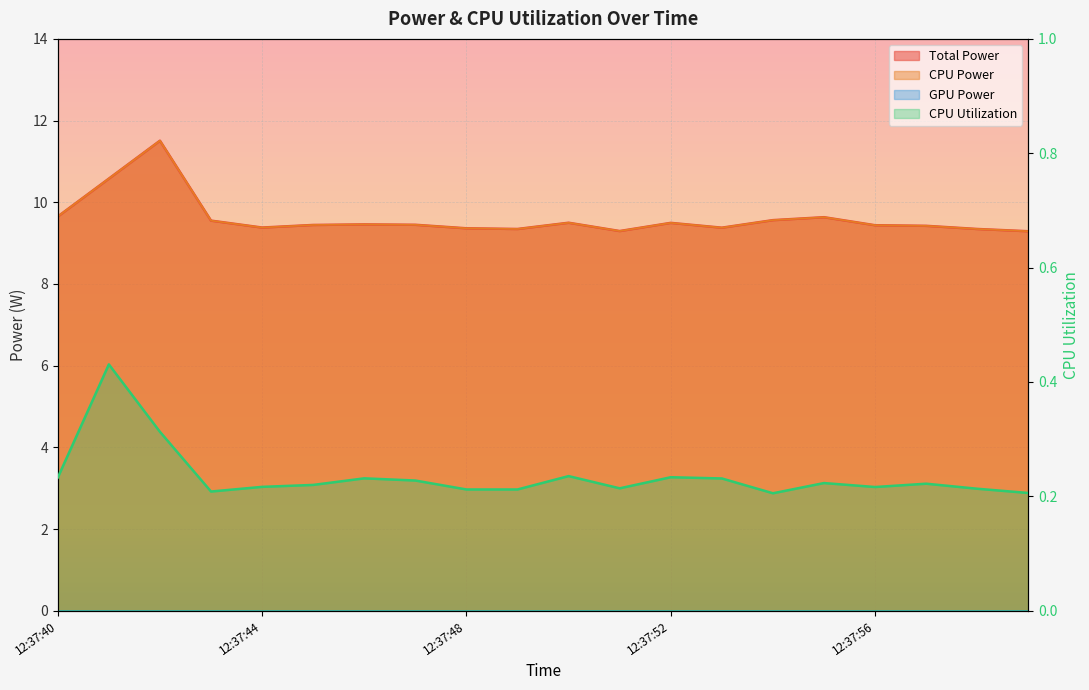

How many data points does each series have?

20